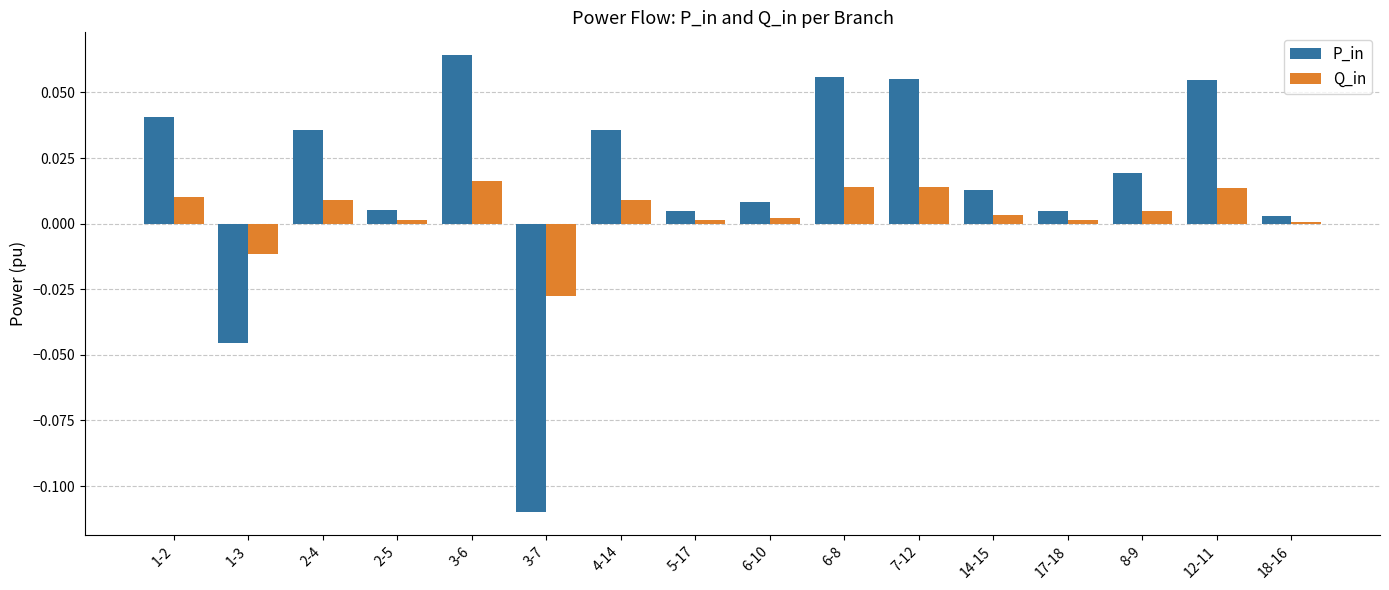

The P_in series shows 0.0 at 8-9. True or false?

True